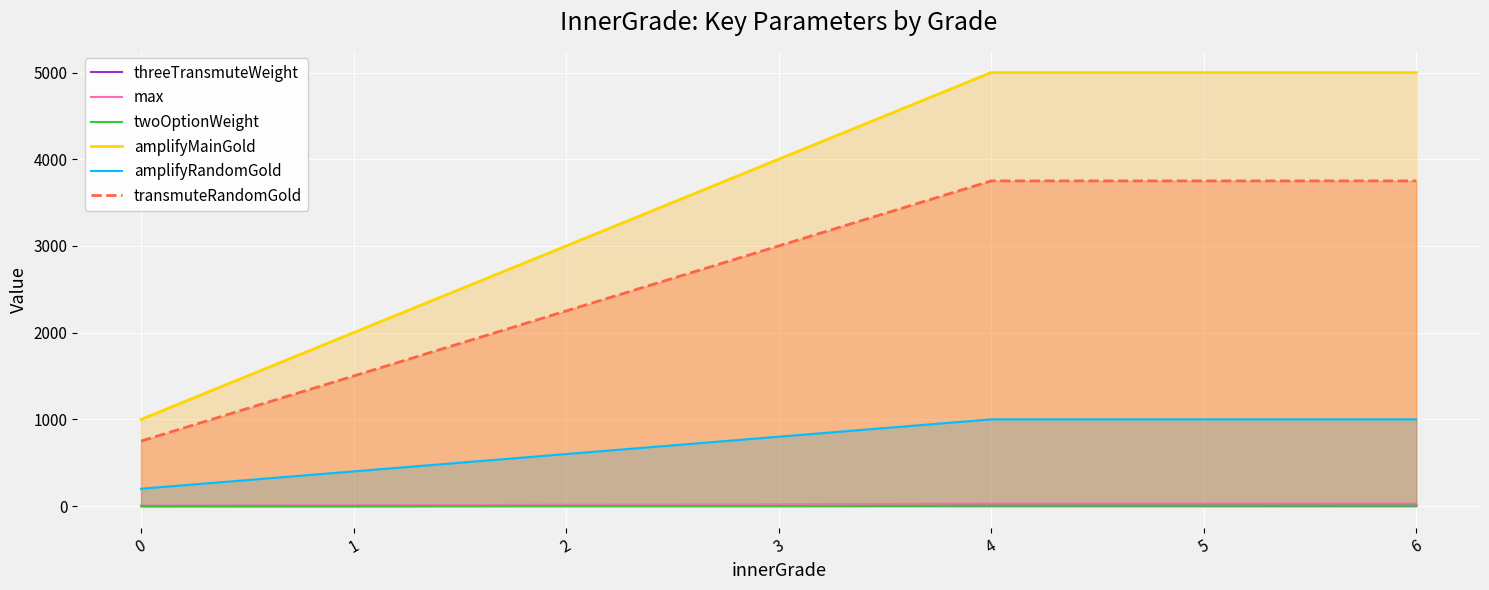

Which series has the widest spread of values?

amplifyMainGold